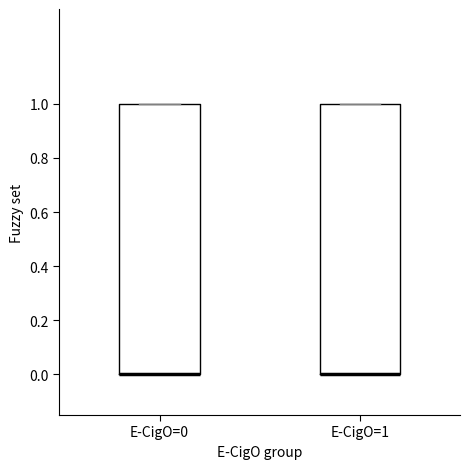

Reading left to right, transcribe this box plot: for each box, give where its median line is, the range the box spans, and where its two whiskers end, as read against the y-axis. The values are not printed on the chart, so give them approximately, as read against the axis.

E-CigO=0: median 0 (drawn on the box's lower edge), box 0 to 1, whiskers 0 to 1
E-CigO=1: median 0 (drawn on the box's lower edge), box 0 to 1, whiskers 0 to 1